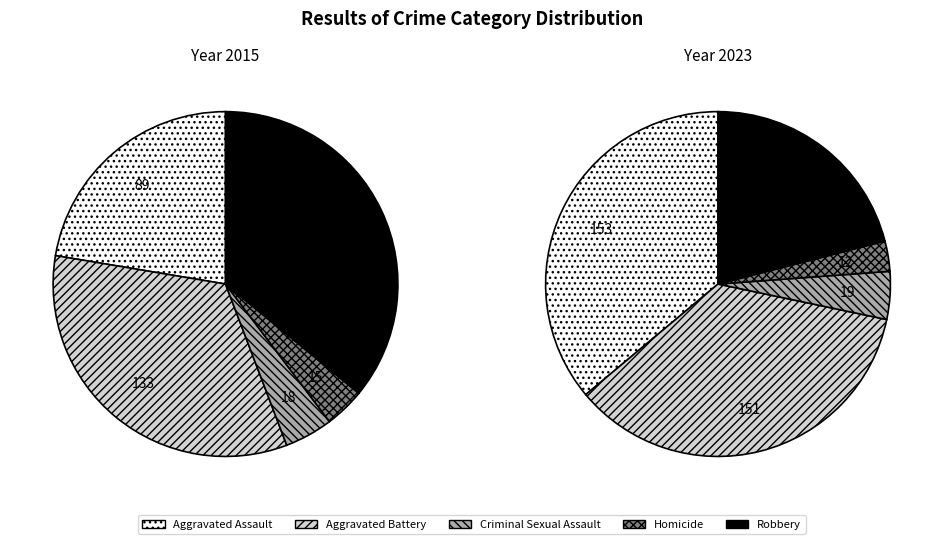

To the nearest percent, what is the difference between the Aggravated Assault and Robbery slice percentages?

15%